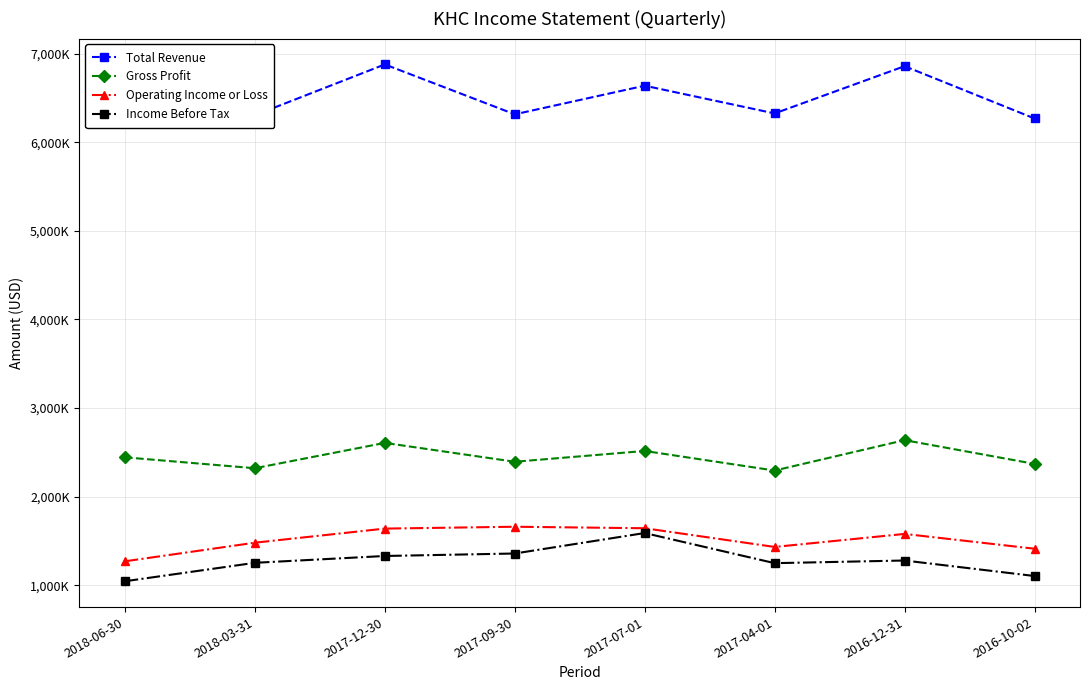

Which series changed the most between 2017-09-30 and 2017-04-01?

Operating Income or Loss